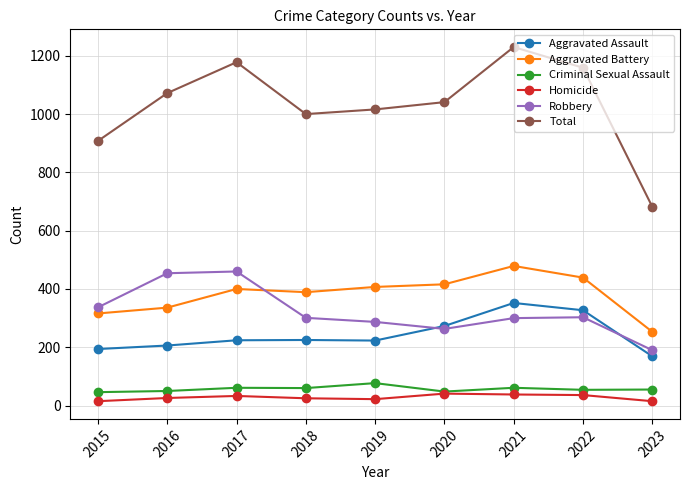

Which series has the widest spread of values?

Total